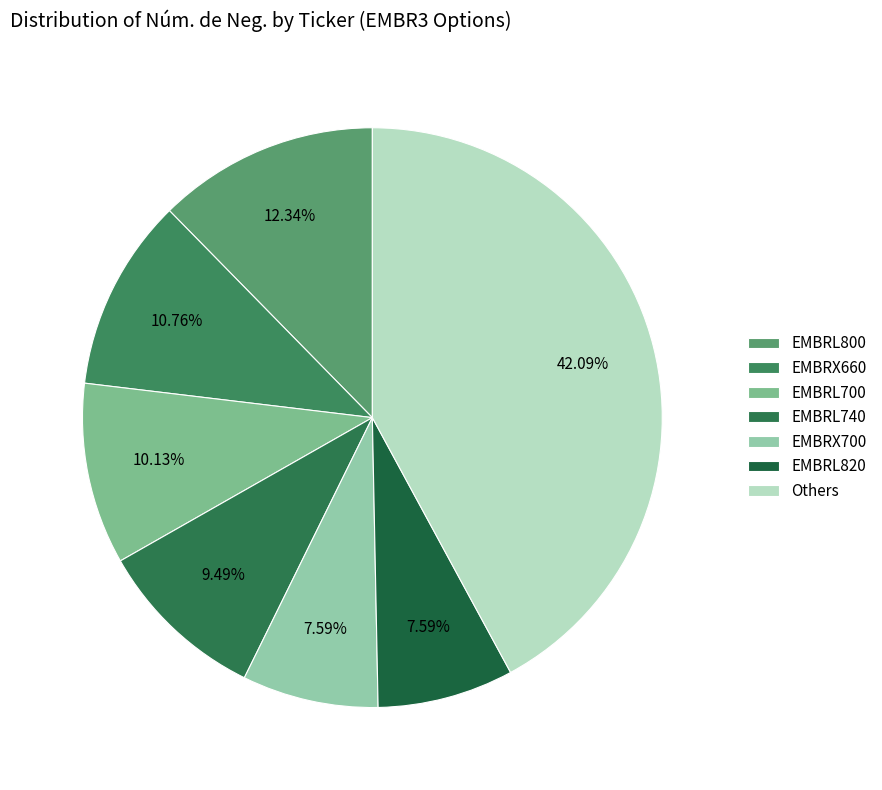

Is there a majority slice in this chart?

No